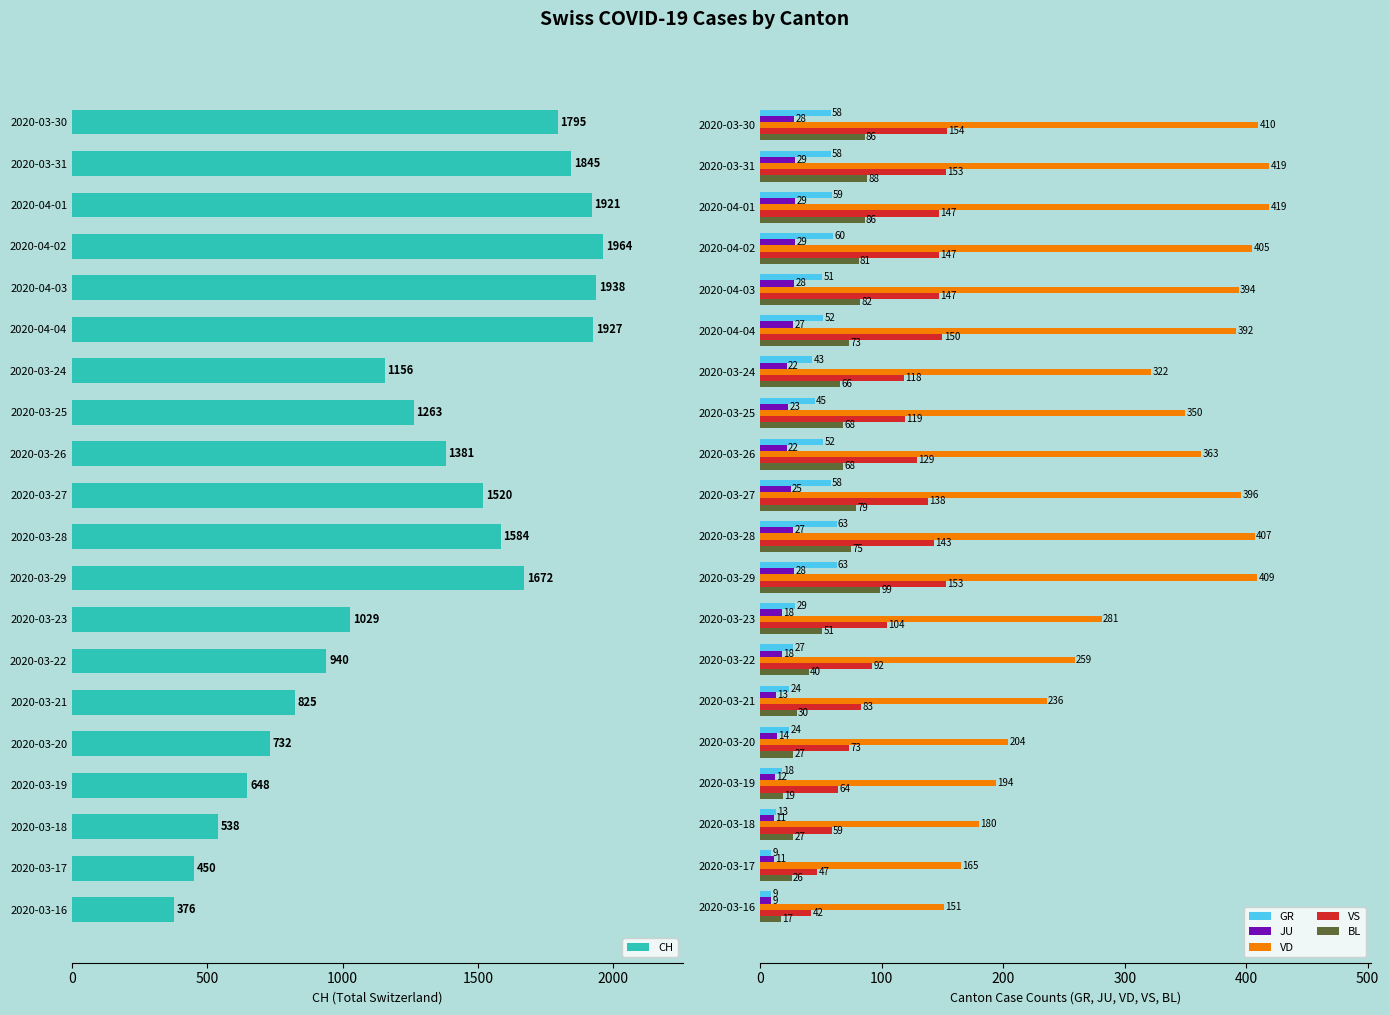

Is the value of JU at 2020-03-25 greater than the value of VS at 2020-03-28?

No